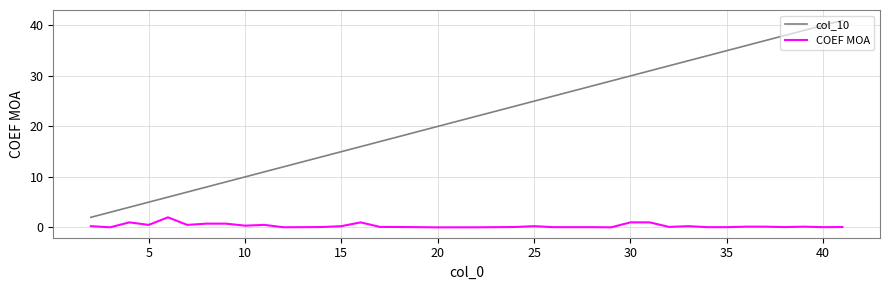

Rank the series by their maximum value, from lowest to highest.

COEF MOA, col_10